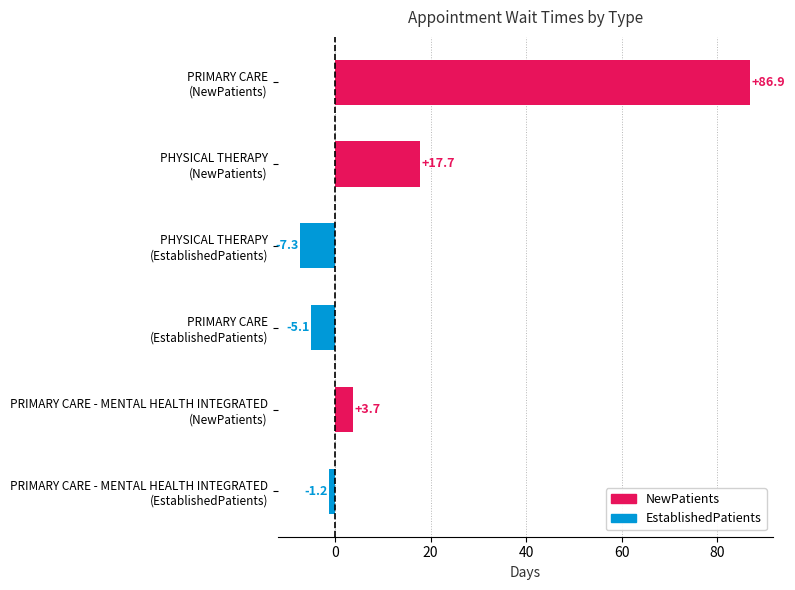

What is the average value?

15.8